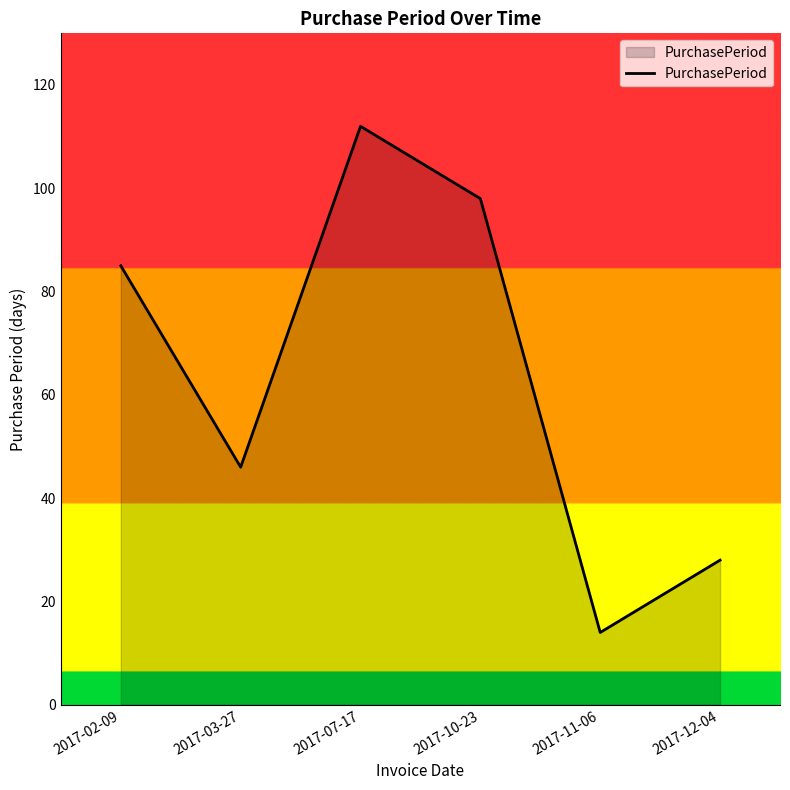

Reading left to right, what are all the values shown in this chart?

85	46	112	98	14	28